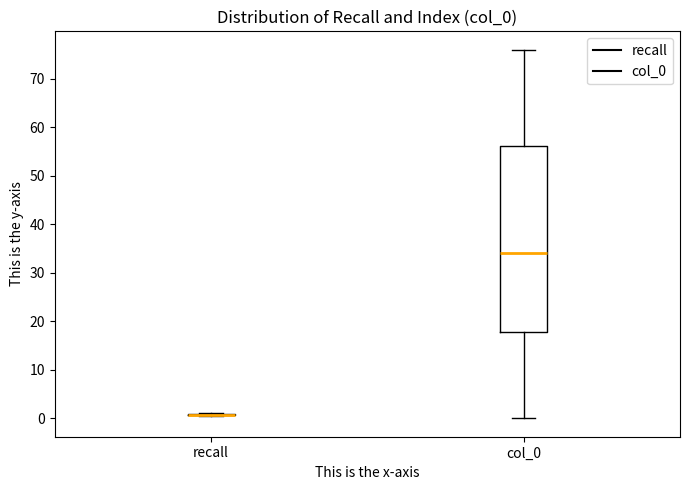

Where is the lower edge of the box for col_0 on the y-axis? The values are not printed on the chart, so give them approximately, as read against the axis.

18